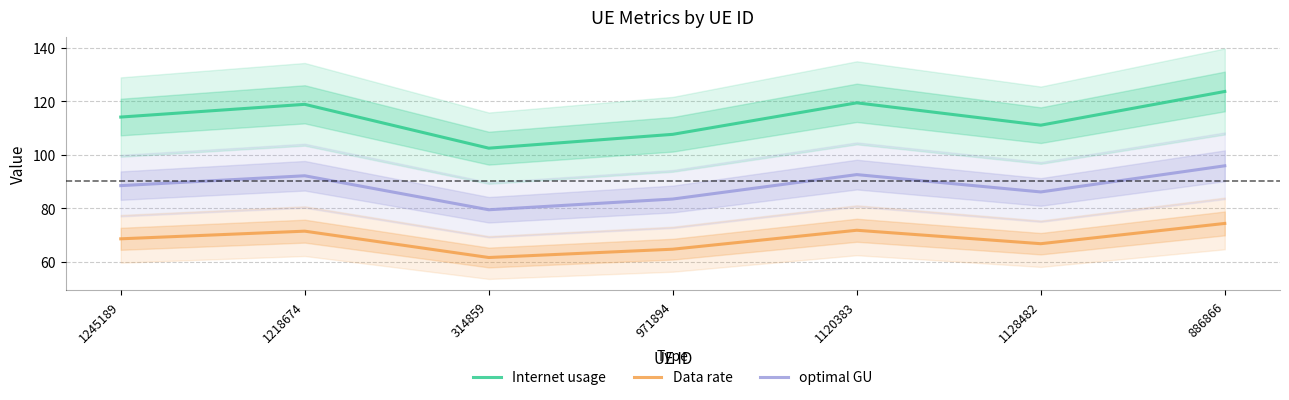

Where is Data rate nearest to the value 68?

1245189